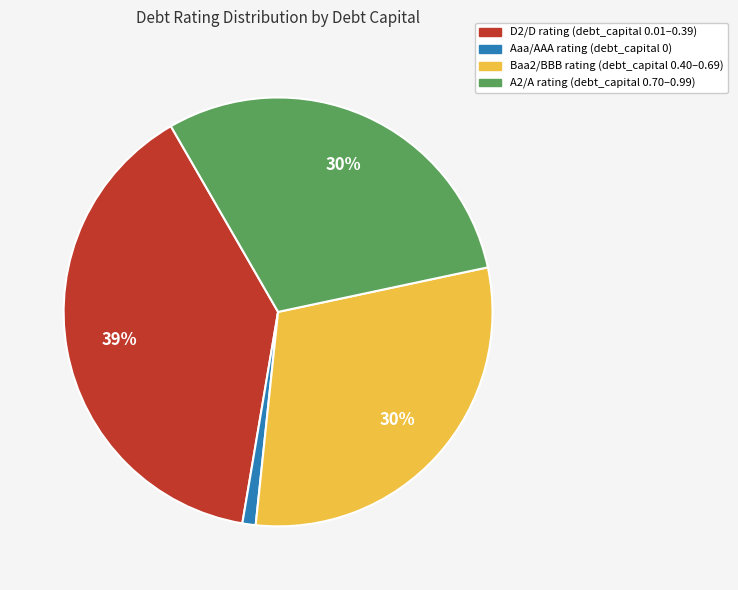

To the nearest percent, what is the difference between the largest and smallest slice percentages?

38%